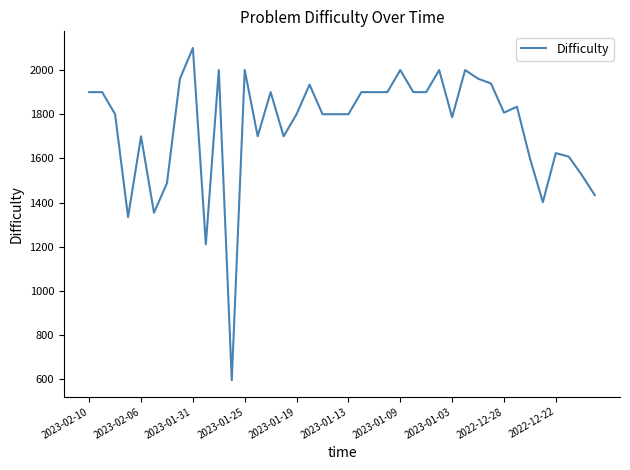

How many lines are shown in the chart?

1